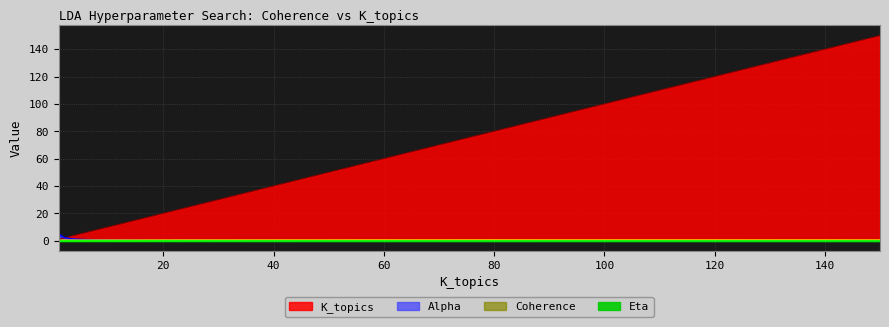

What is the average value of the K_topics series?

27.5